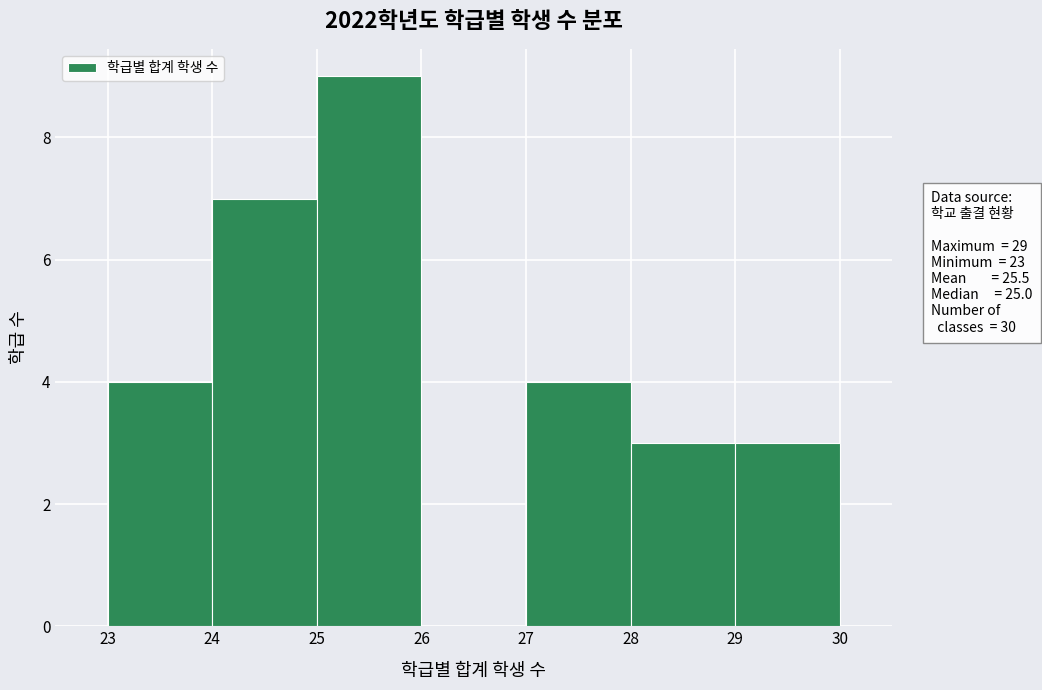

Over which range of the x-axis is the bar tallest?

25 to 26